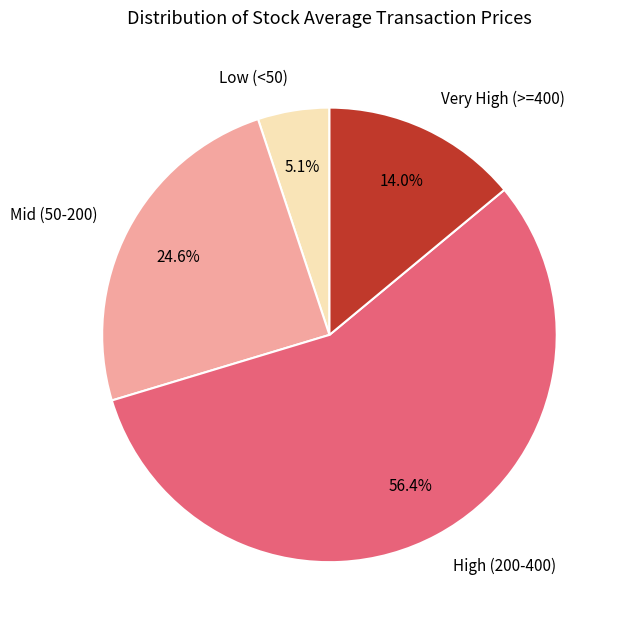

Is there any slice that represents more than half of the pie?

Yes